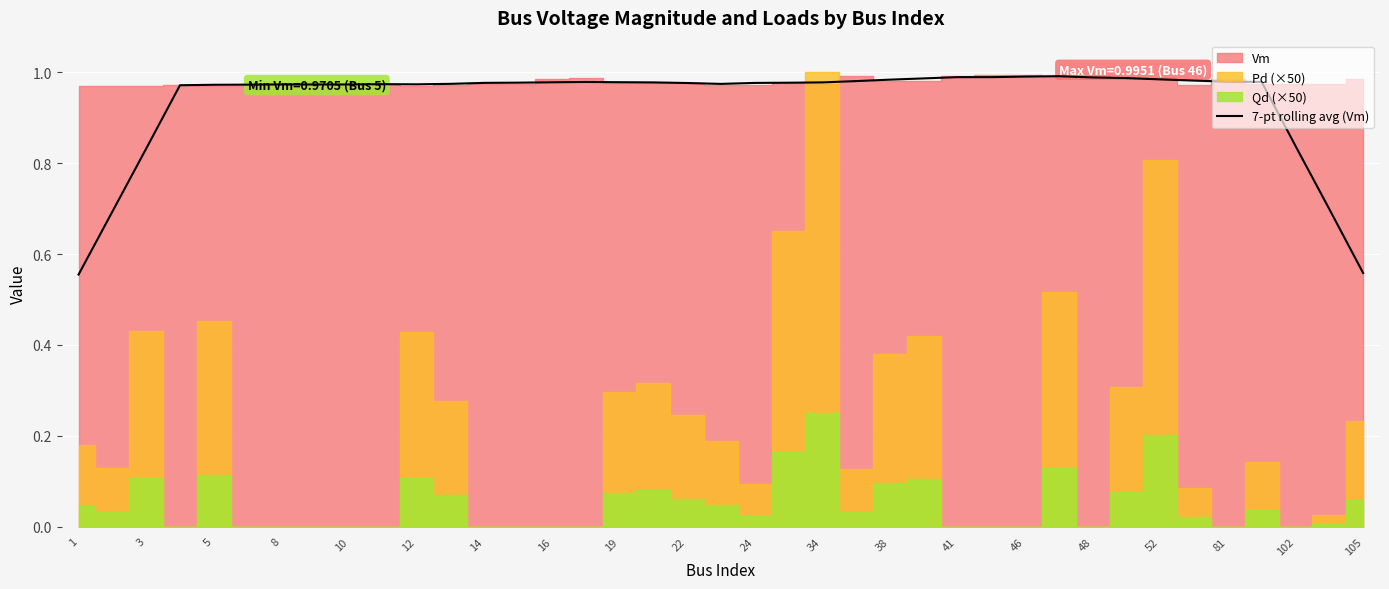

What is the sum of all values?

36.5